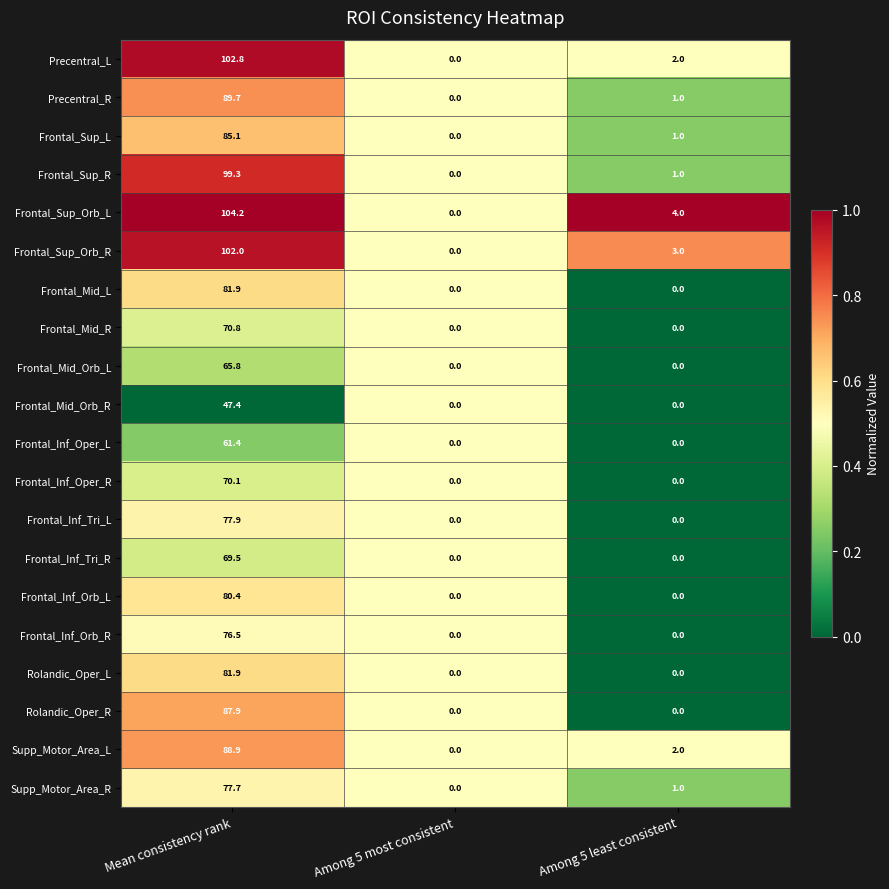

What is the spread (max minus min) of values at Among 5 least consistent?

4.0